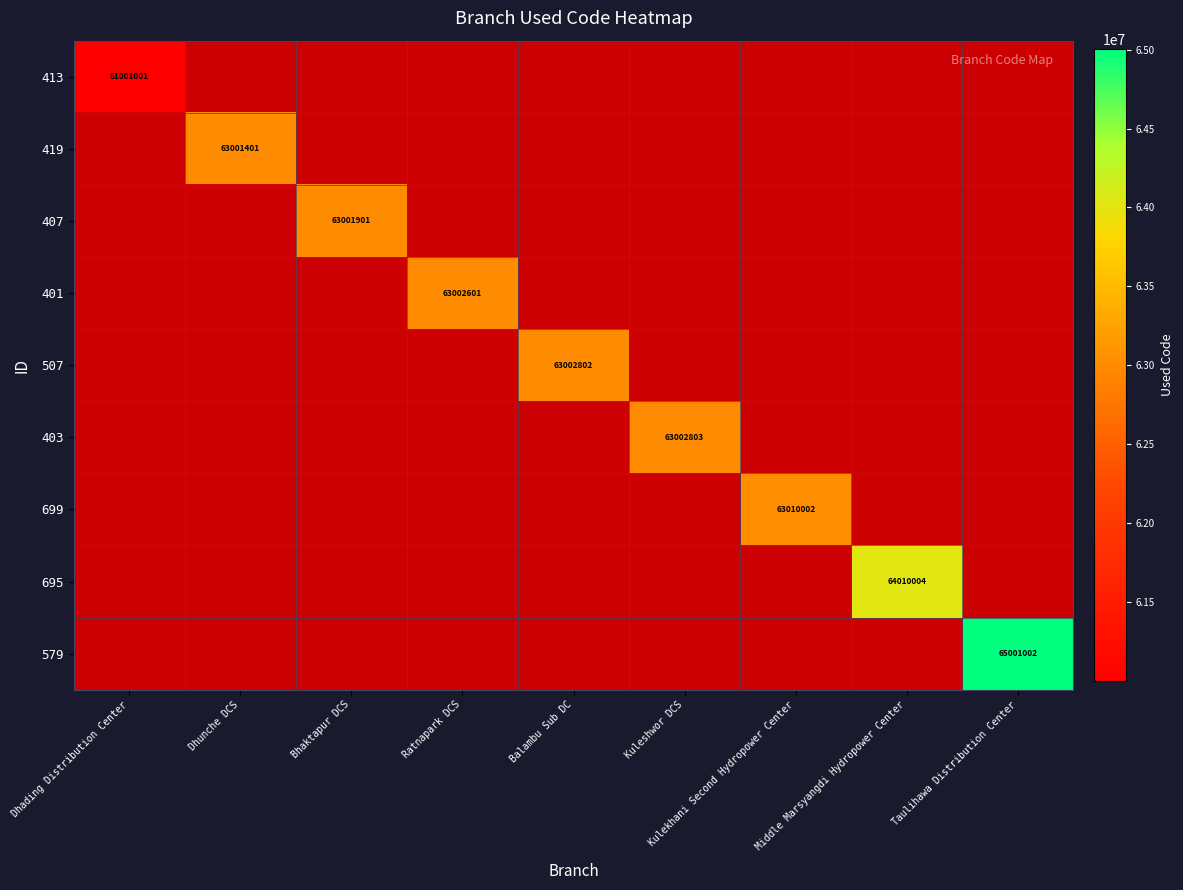

What is the sum of all 695 values?

64010004